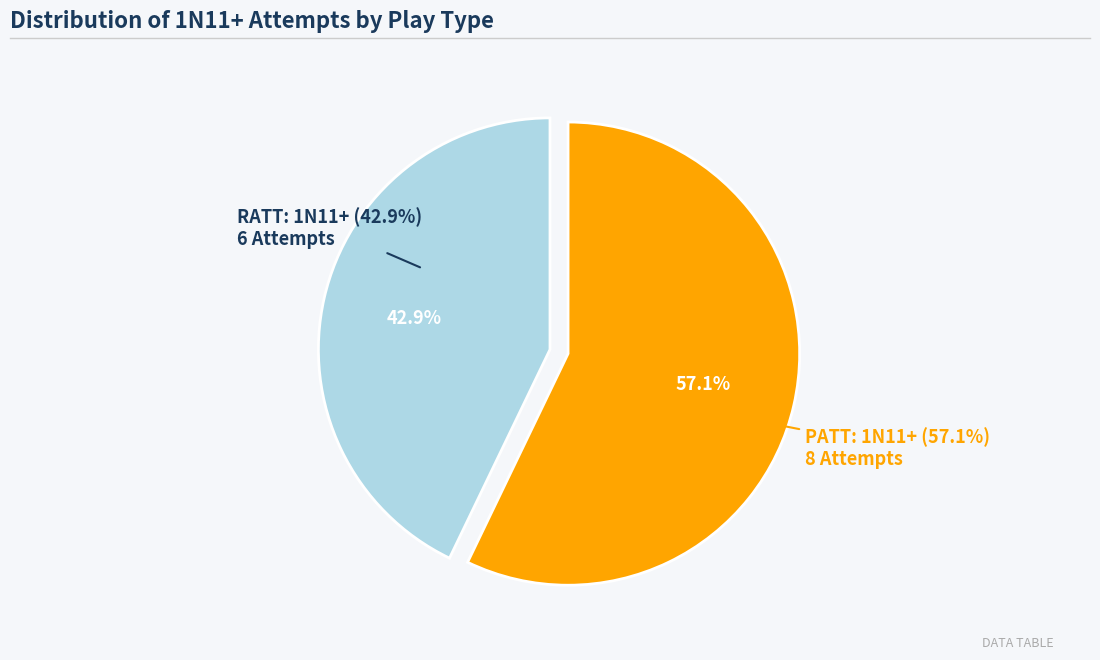

Which has a higher value, RATT or PATT?

PATT